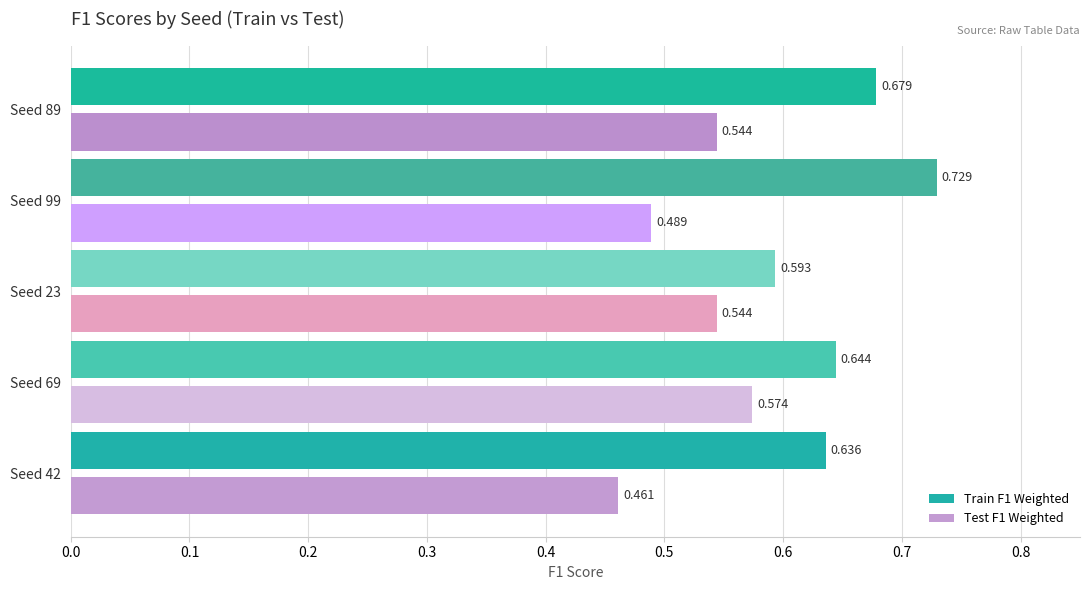

What is the difference between the maximum and minimum values in the Test F1 Weighted series?

0.1